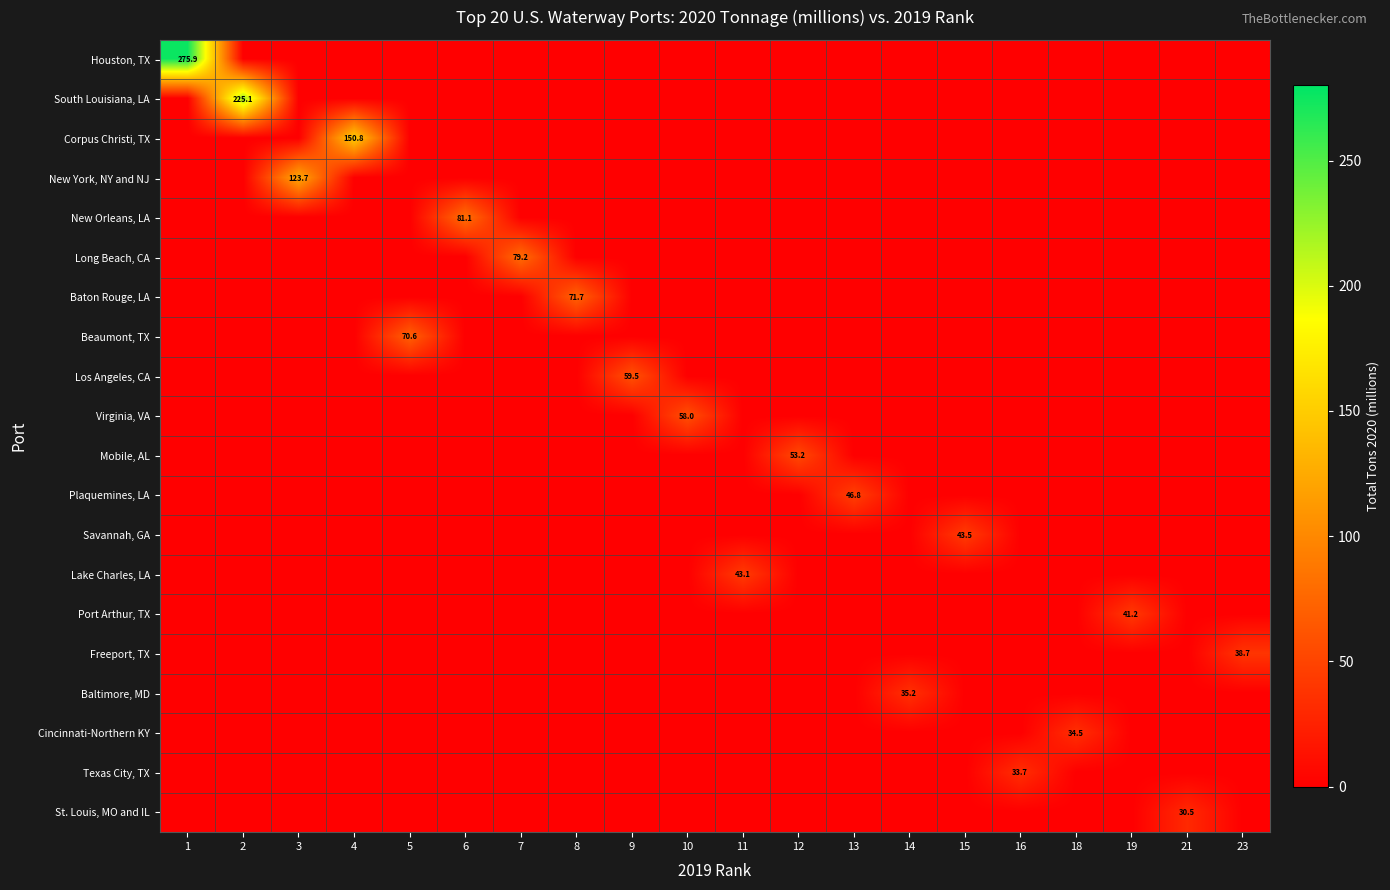

At which category does the chart reach its minimum across all series?

2